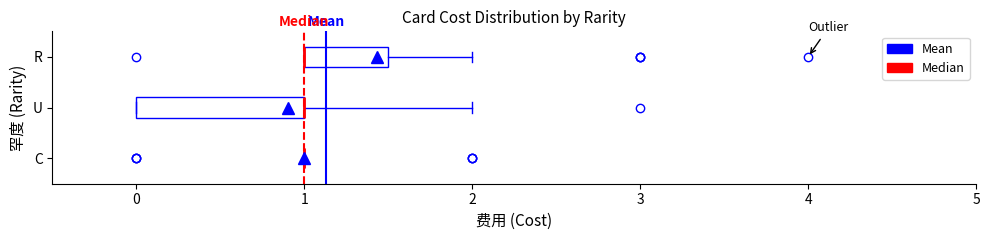

Reading bottom to top, read every box against the x-axis: the position of its median line, the range the box covers, and the ends of its whiskers. The values are not printed on the chart, so give them approximately, as read against the axis.

C: box collapsed to a line at 1.0, whiskers 1.0 to 1.0
U: median 1.0 (drawn on the box's right edge), box 0.0 to 1.0, whiskers 0.0 to 2.0
R: median 1.0 (drawn on the box's left edge), box 1.0 to 1.5, whiskers 1.0 to 2.0